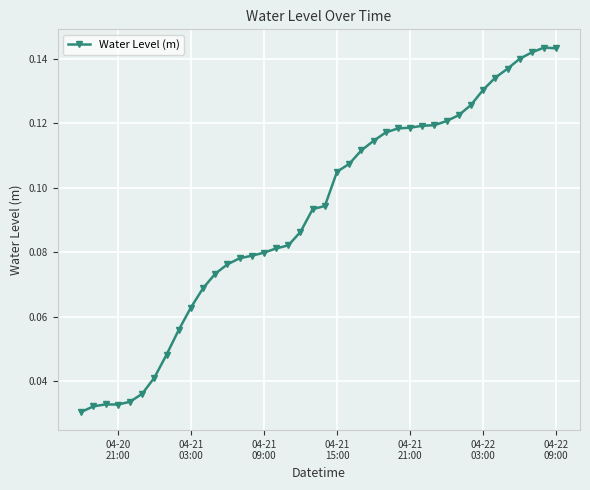

What is the sum of all values?

3.7